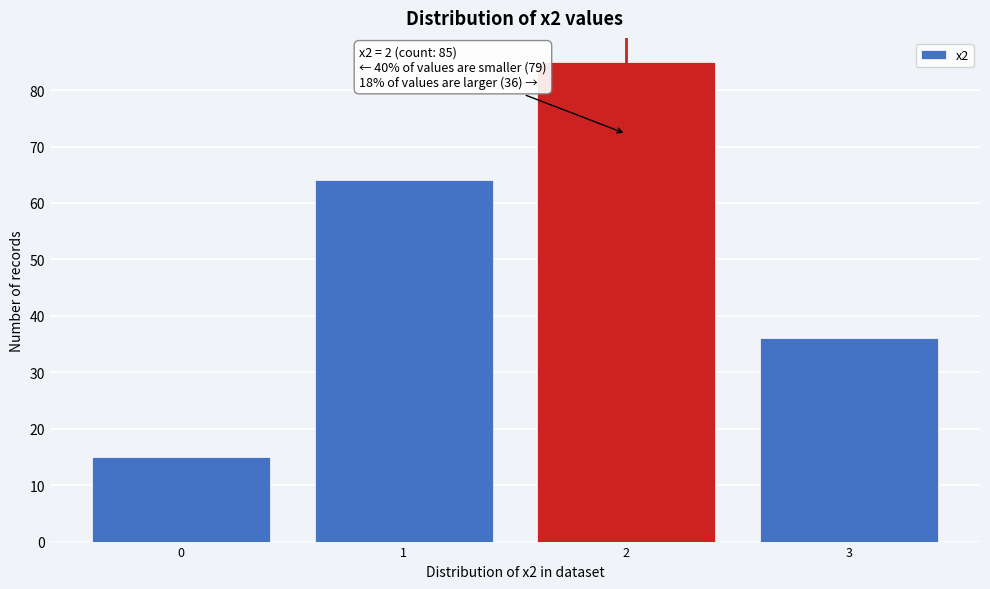

Reading left to right, what are all the values shown in this chart?

0=15	1=64	2=85	3=36